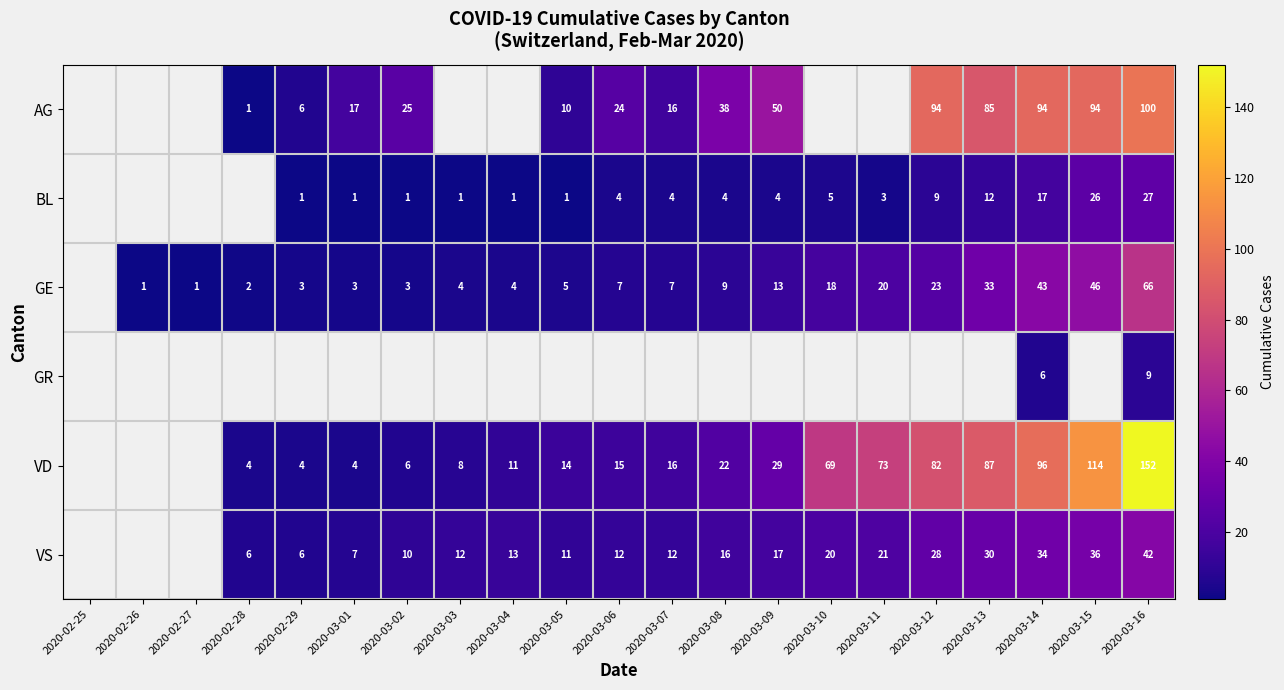

What is the difference between the GE values at 2020-03-08 and 2020-03-01?

6